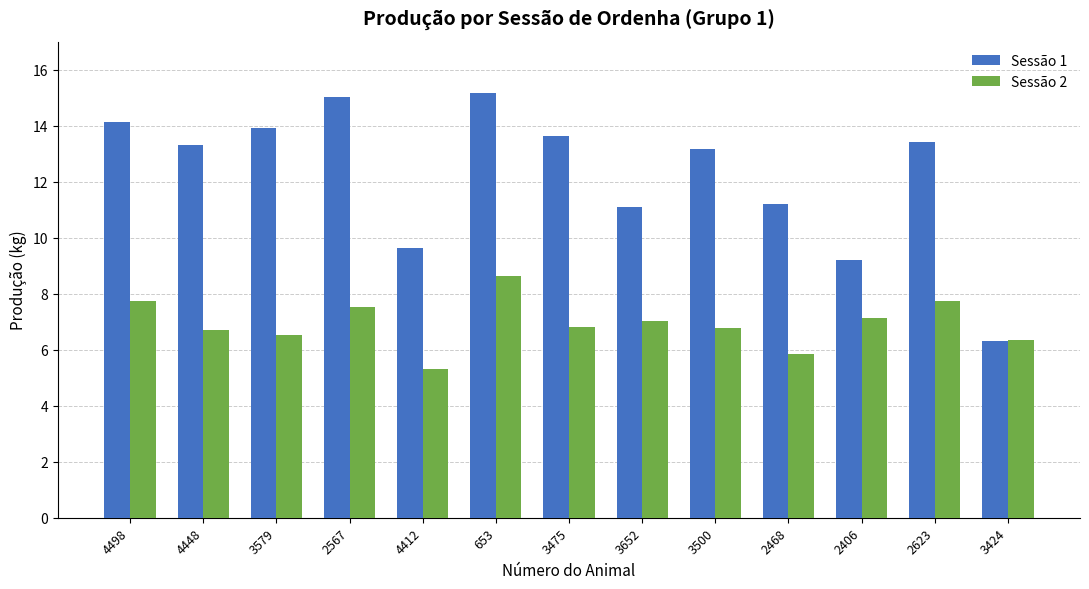

What are all the series names shown in the legend?

Sessão 1, Sessão 2